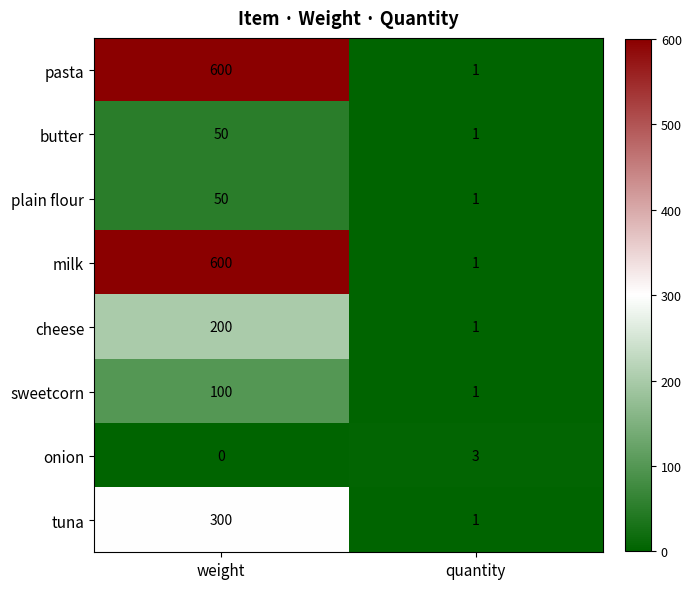

How many distinct data groups are displayed?

8